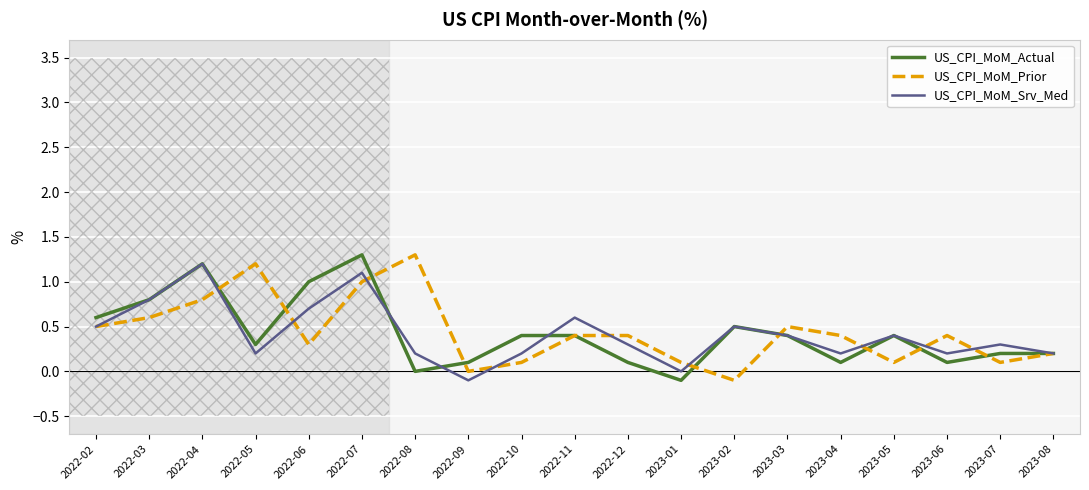

Between 2022-03 and 2022-12, which series saw the biggest shift?

US_CPI_MoM_Actual